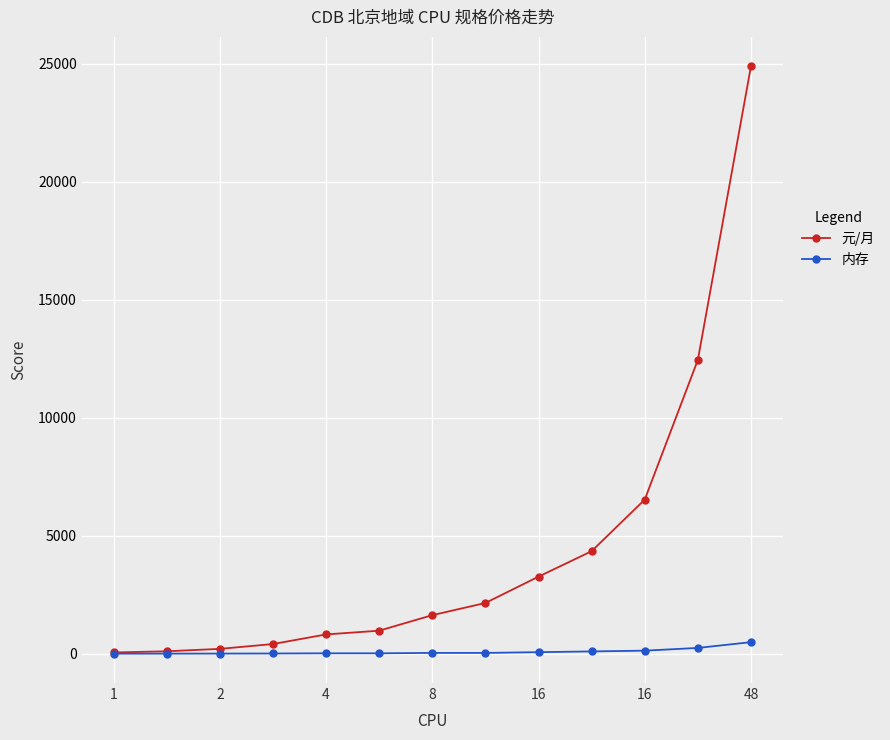

How many categories are shown in the chart?

13